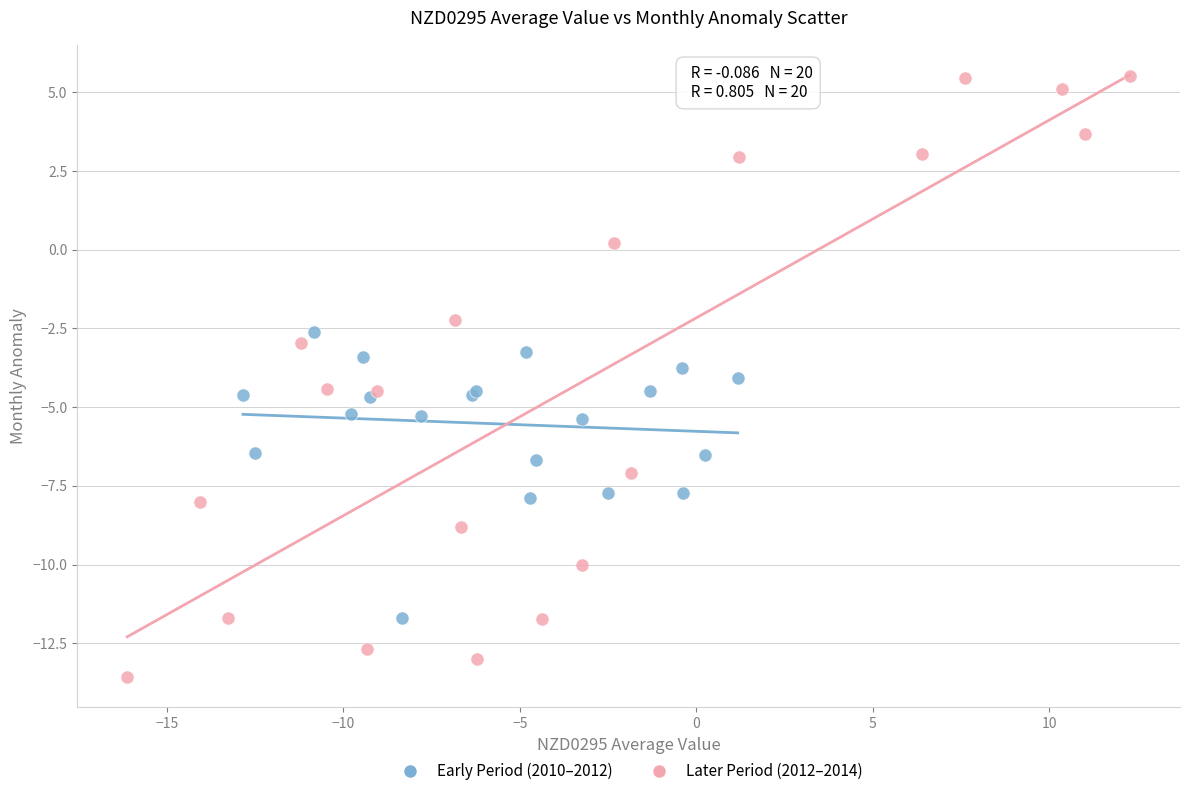

Which series contains the lowest Y value?

Later Period (2012–2014)